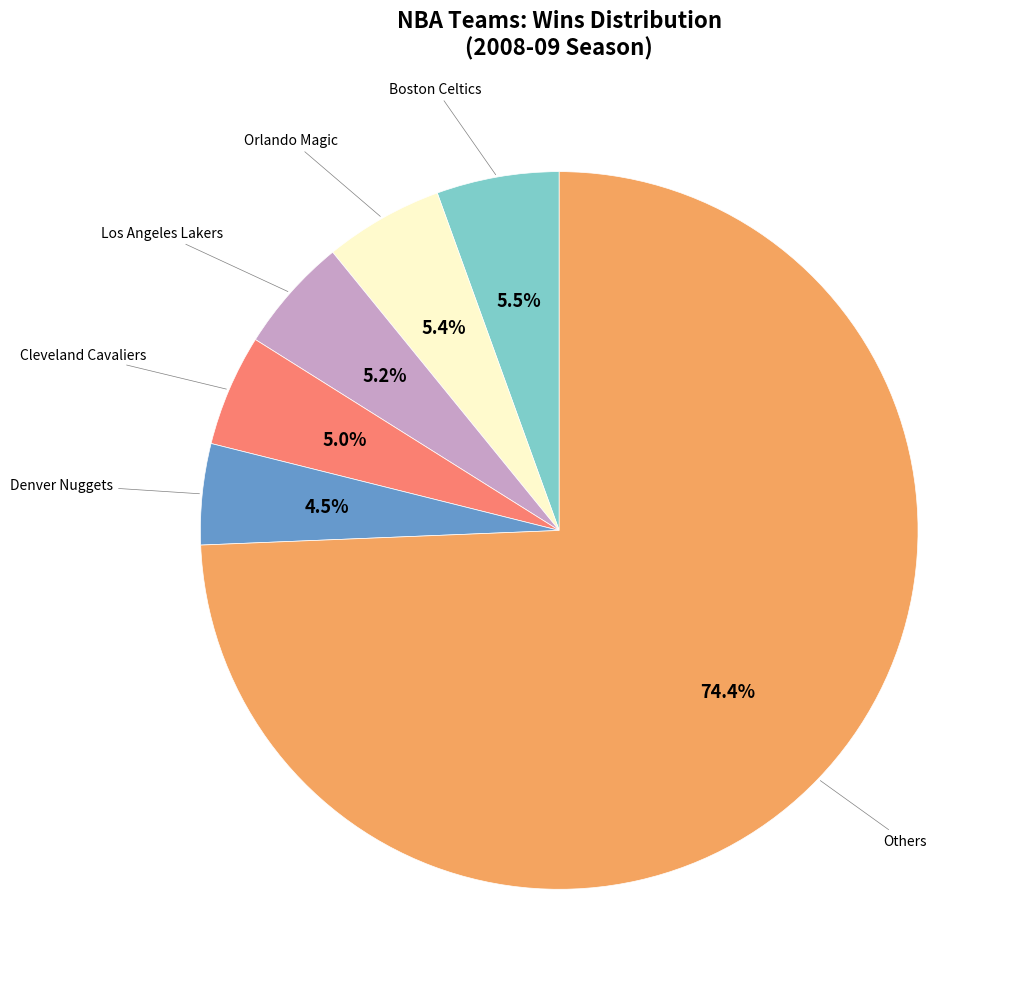

Is there a majority slice in this chart?

Yes